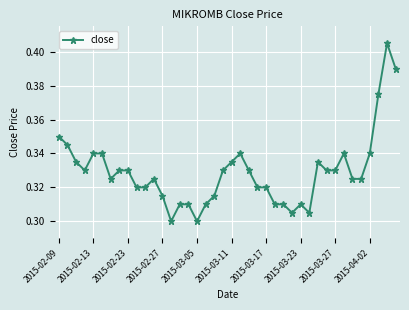

True or false: the data has more than 1 interior local peaks.

True